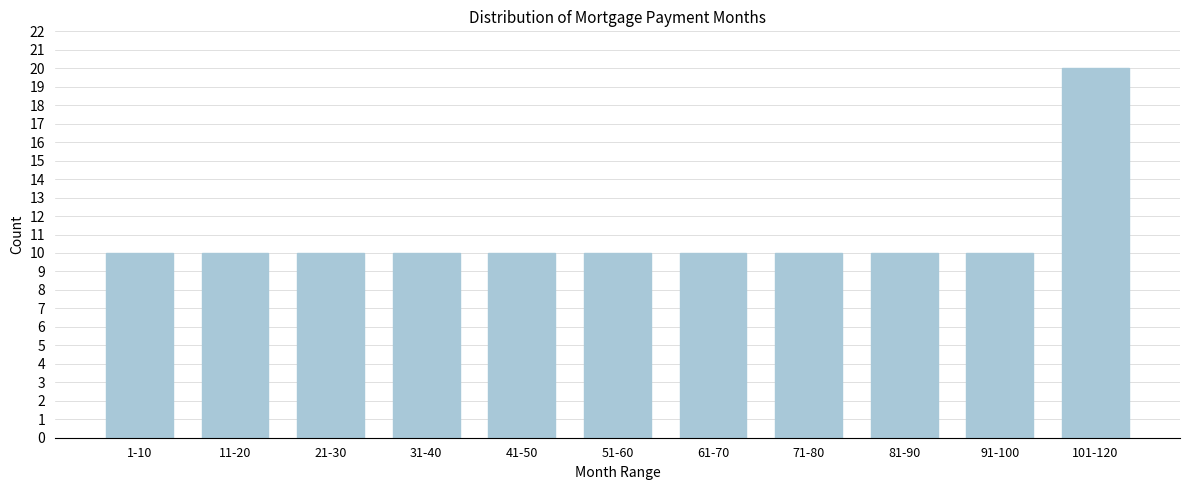

Reading left to right, what are all the values shown in this chart?

10	10	10	10	10	10	10	10	10	10	20